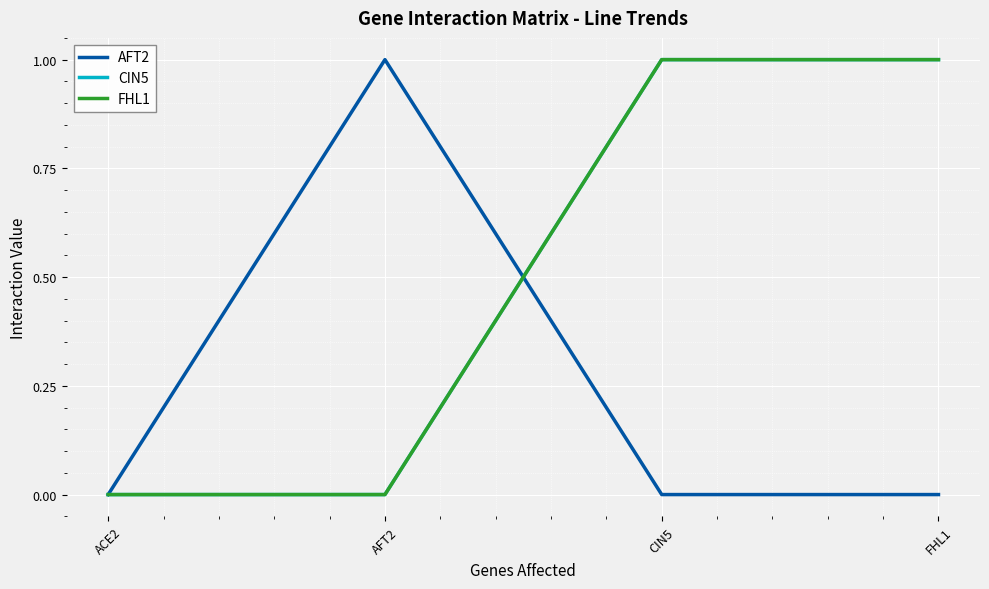

The value of AFT2 at ACE2 is 0. True or false?

True